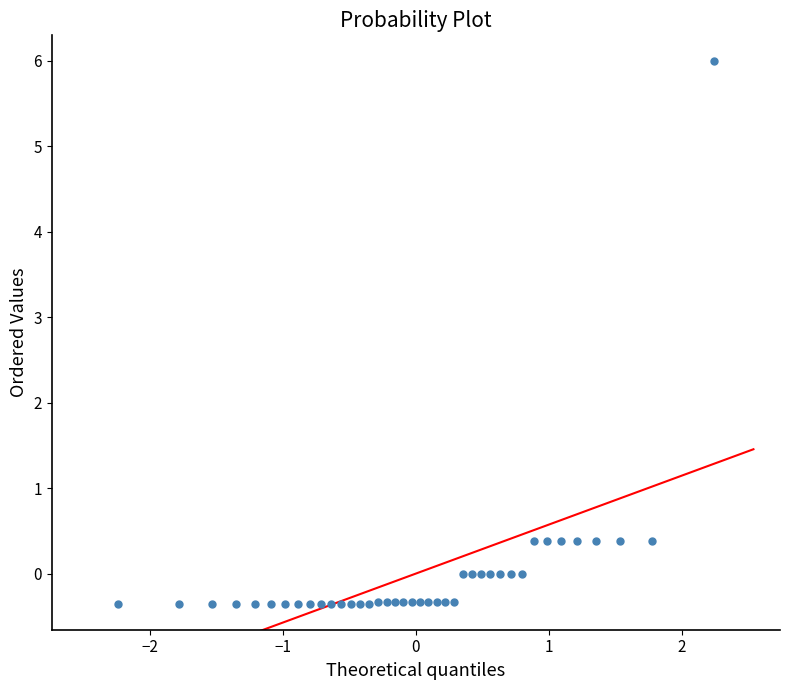

What is the range of X values (max minus min)?

4.5